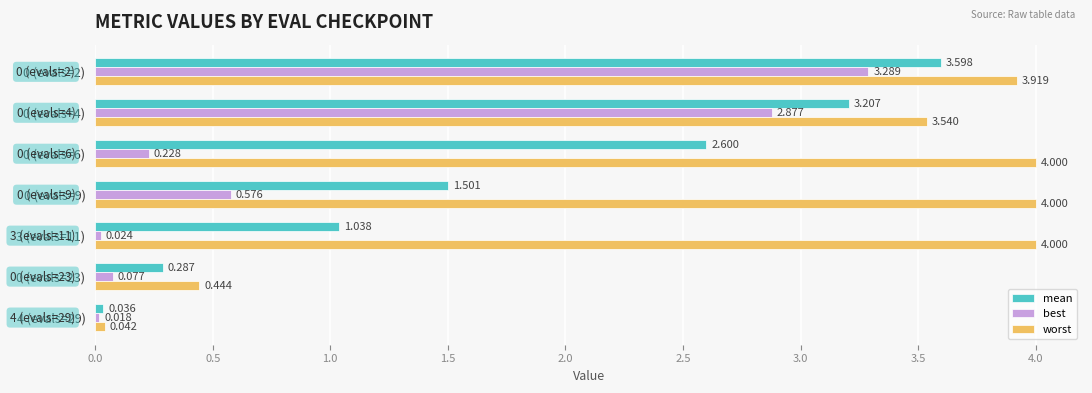

At 0 (evals=23), list the series in order from largest to smallest.

worst, mean, best